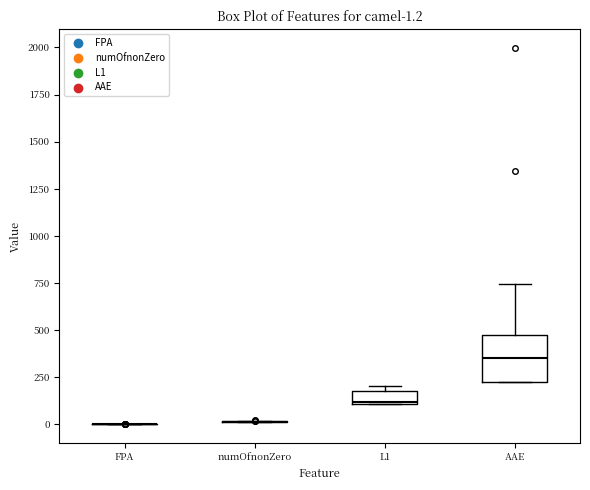

Which box is the tallest, from its lower edge to its upper edge?

AAE